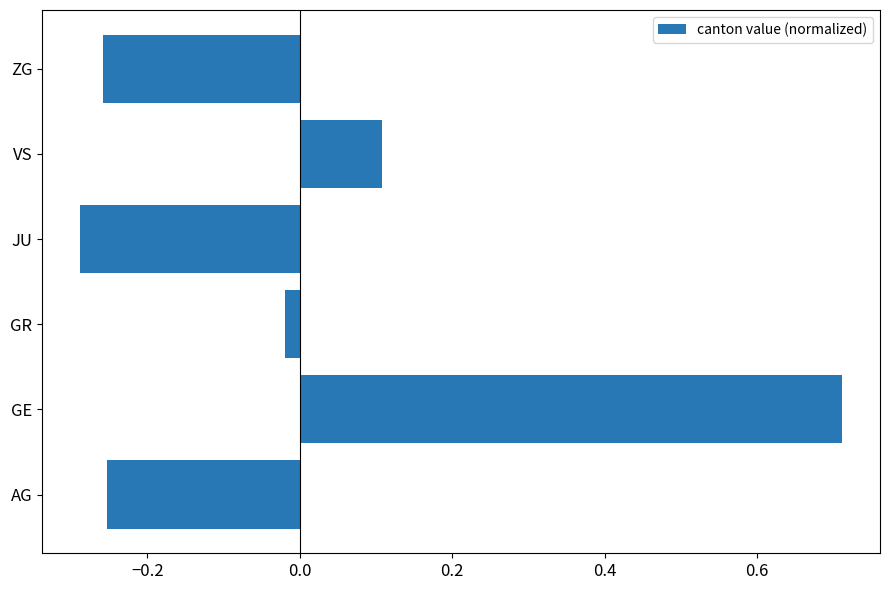

Between GE and ZG, which is larger?

GE